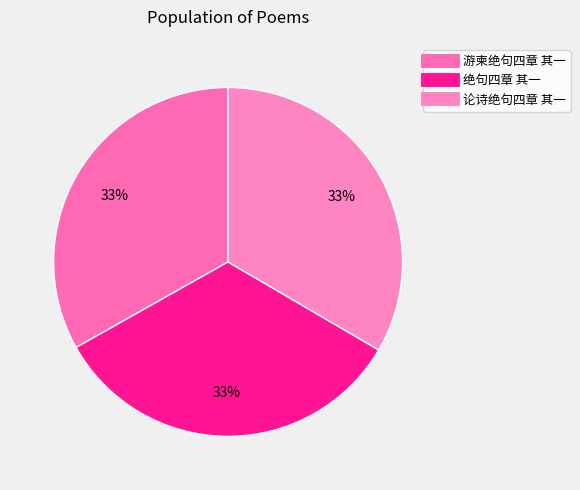

How many slices are in this pie chart?

3